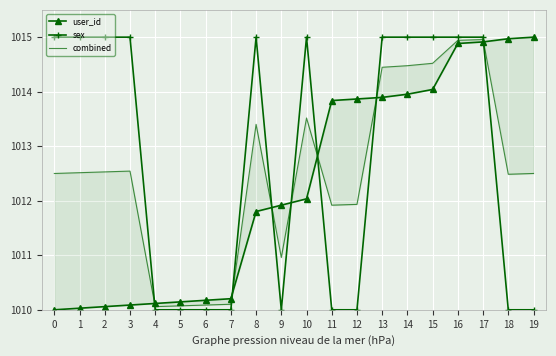

What is the greatest value displayed?

1015.0